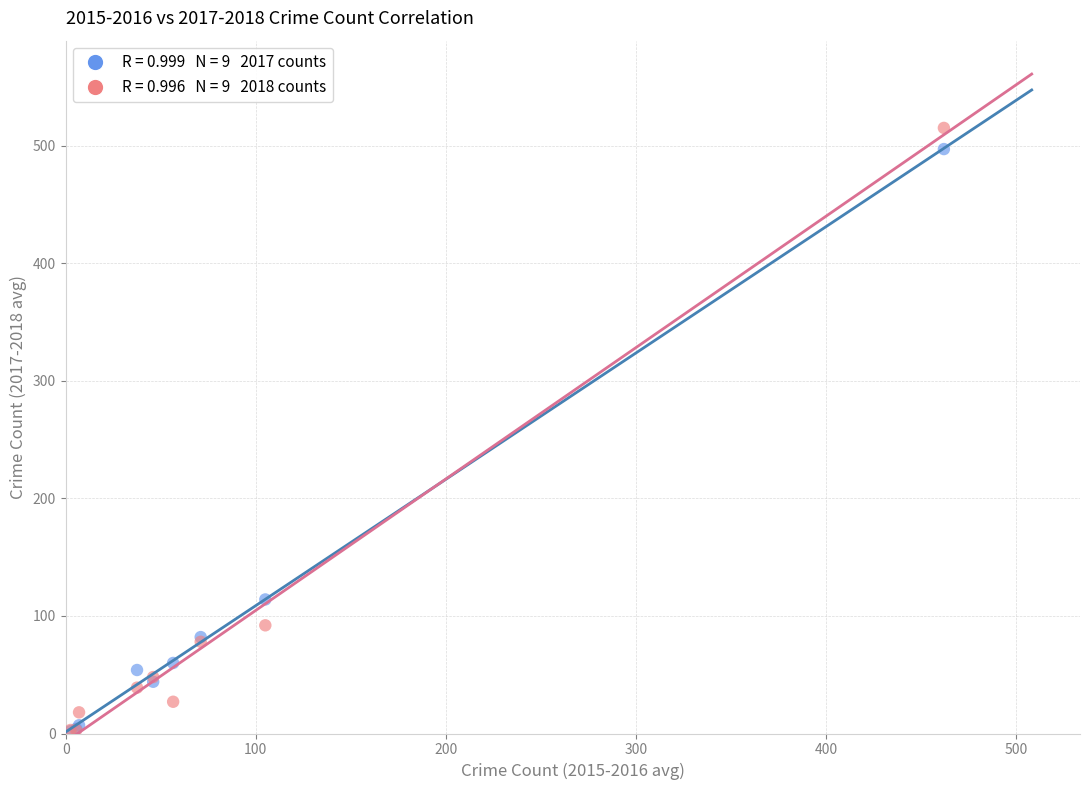

Across all series, what Y value is closest to 258?

114